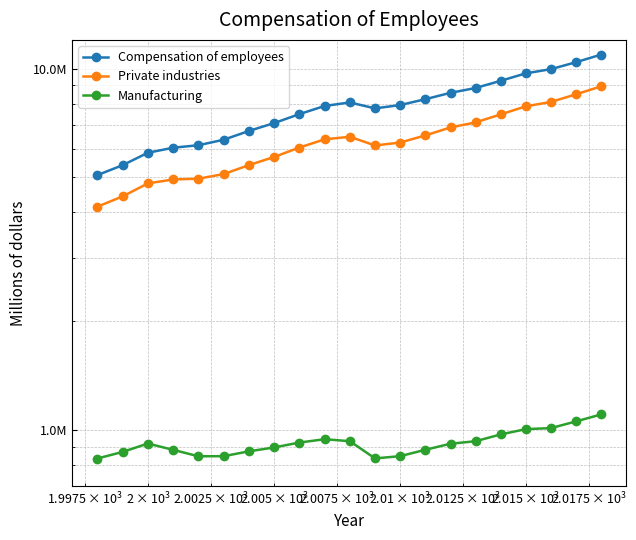

Is it true that Manufacturing equals 387024 at 9?

False